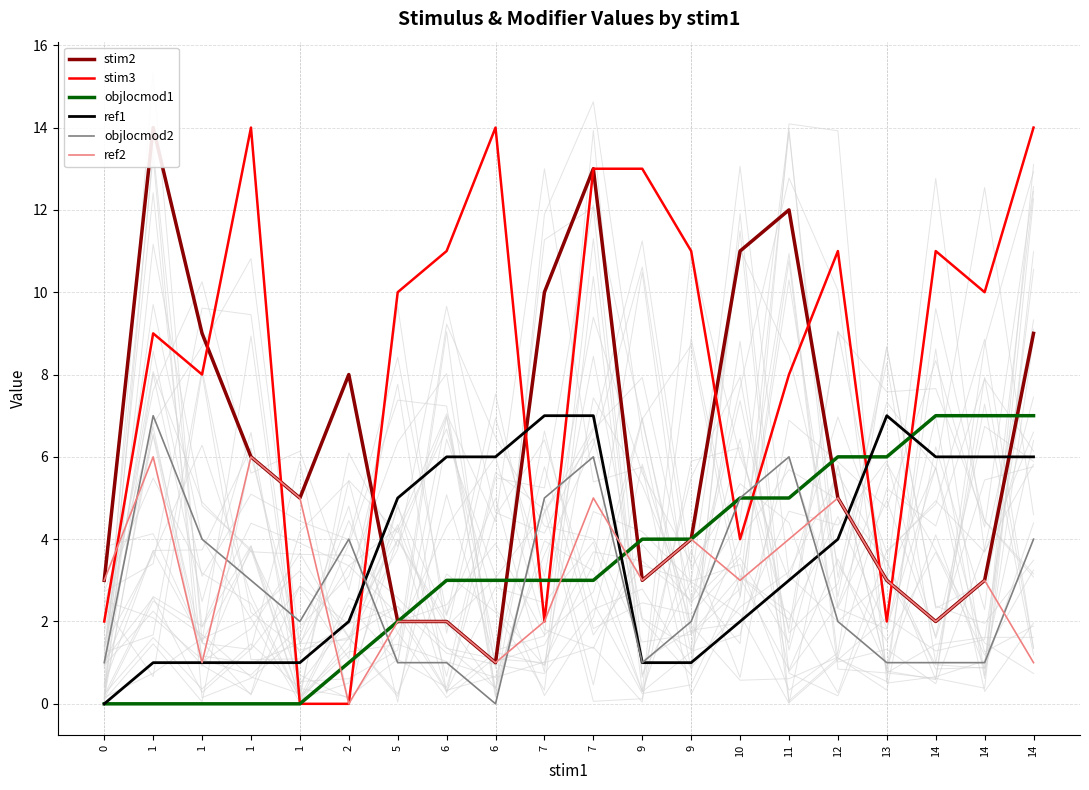

Does the chart have visible grid lines?

Yes